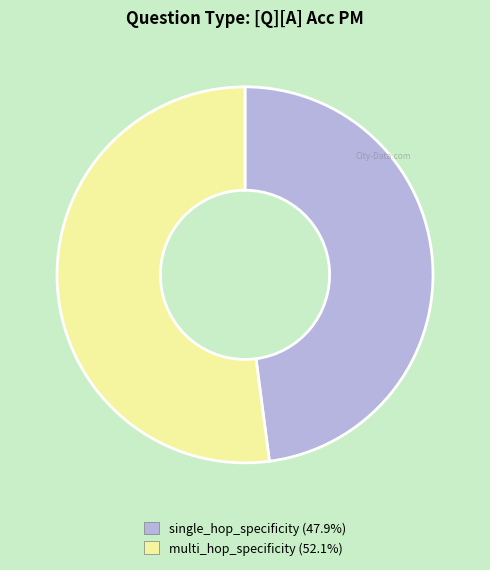

Rank the categories by value from highest to lowest.

multi_hop_specificity, single_hop_specificity